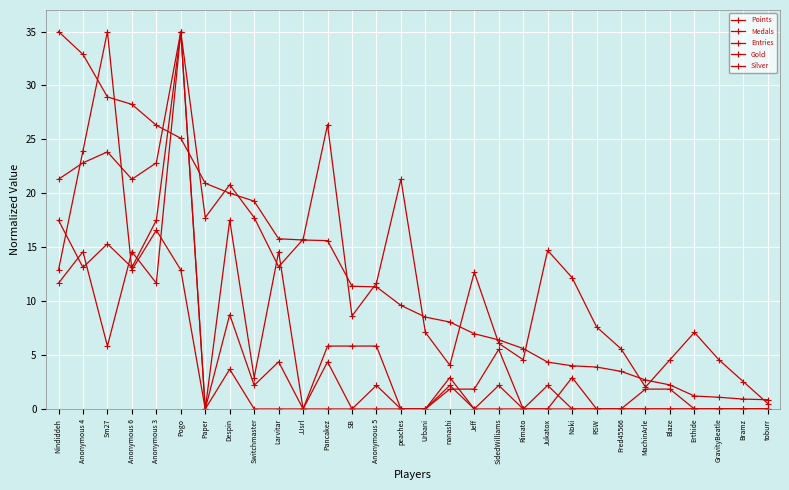

Count the number of data series in this chart.

5